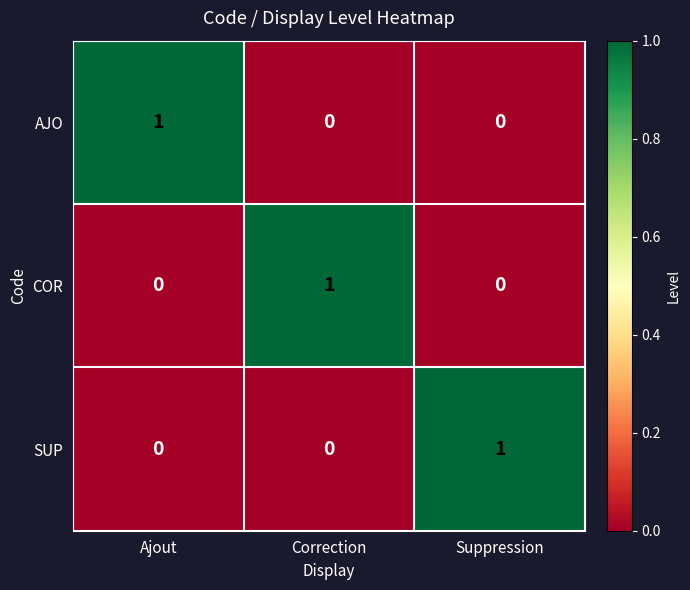

Reading left to right, list all the values displayed in this chart.

AJO: 1	0	0
COR: 0	1	0
SUP: 0	0	1